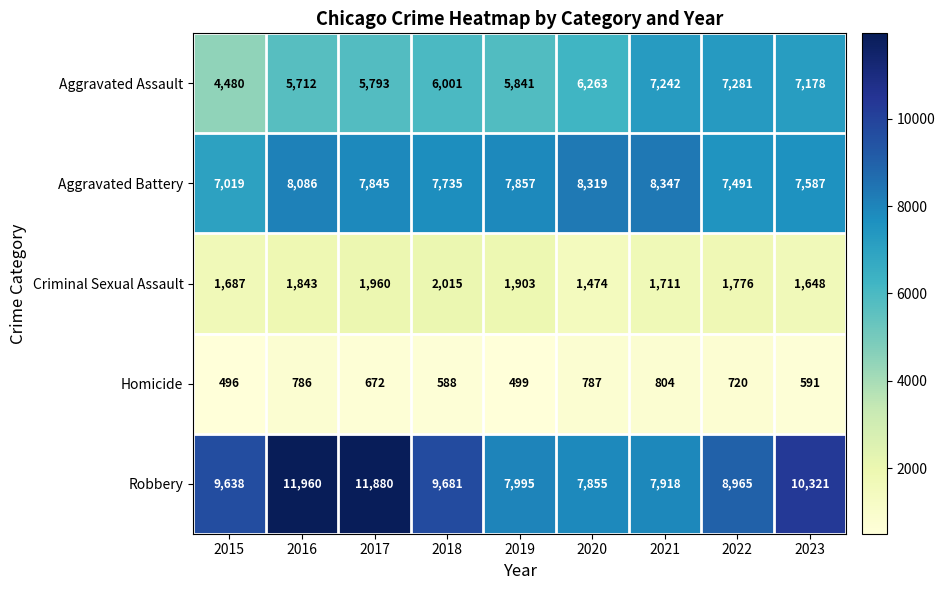

What is the spread (max minus min) of values at 2021?

7543